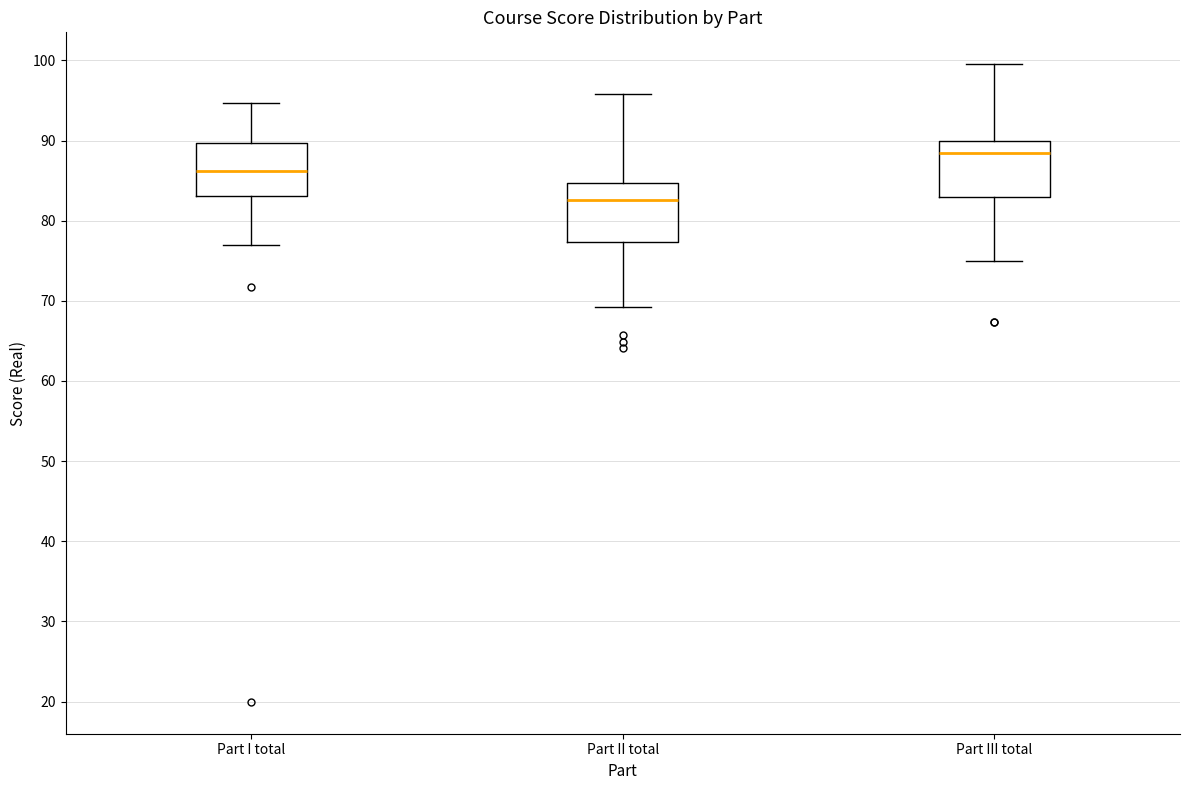

Which box has the highest median line?

Part III total